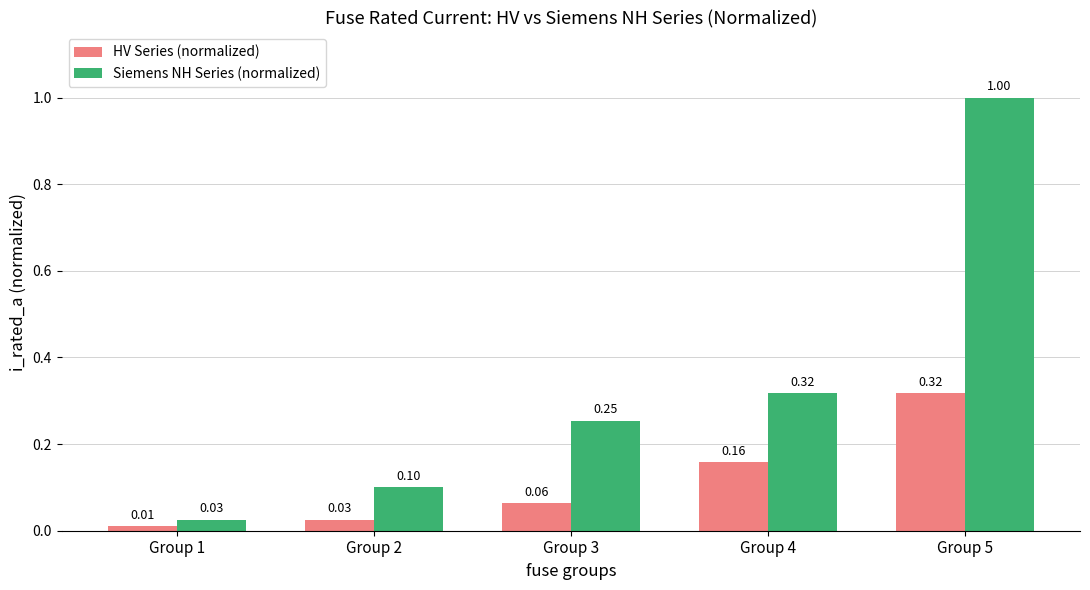

Which category has the lowest value in the Siemens NH Series (normalized) series?

Group 1